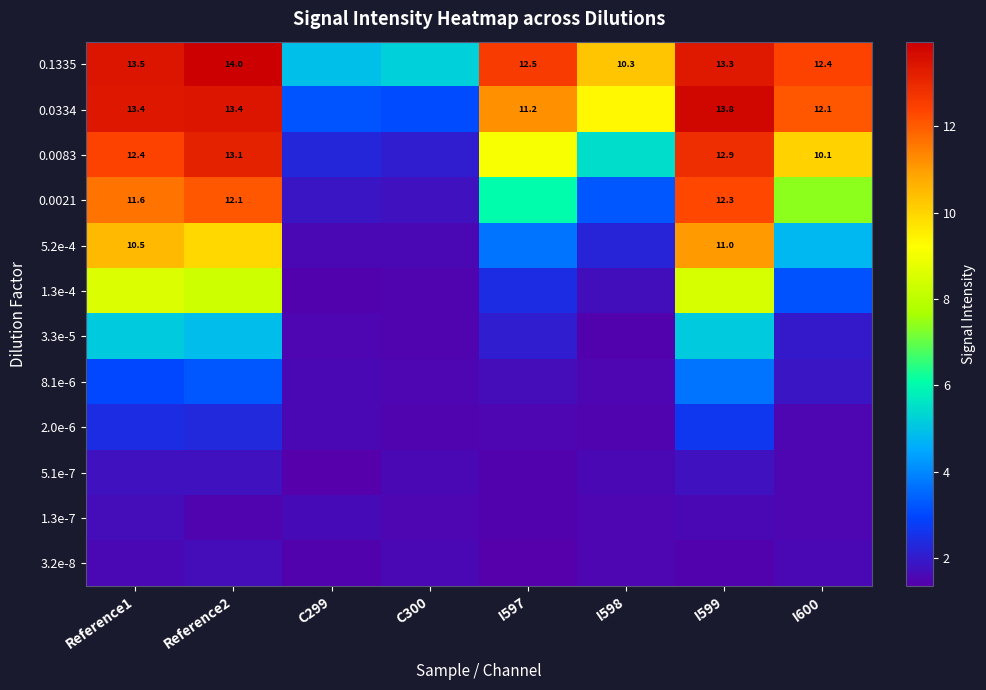

Which series has the largest total across all categories?

0.1335